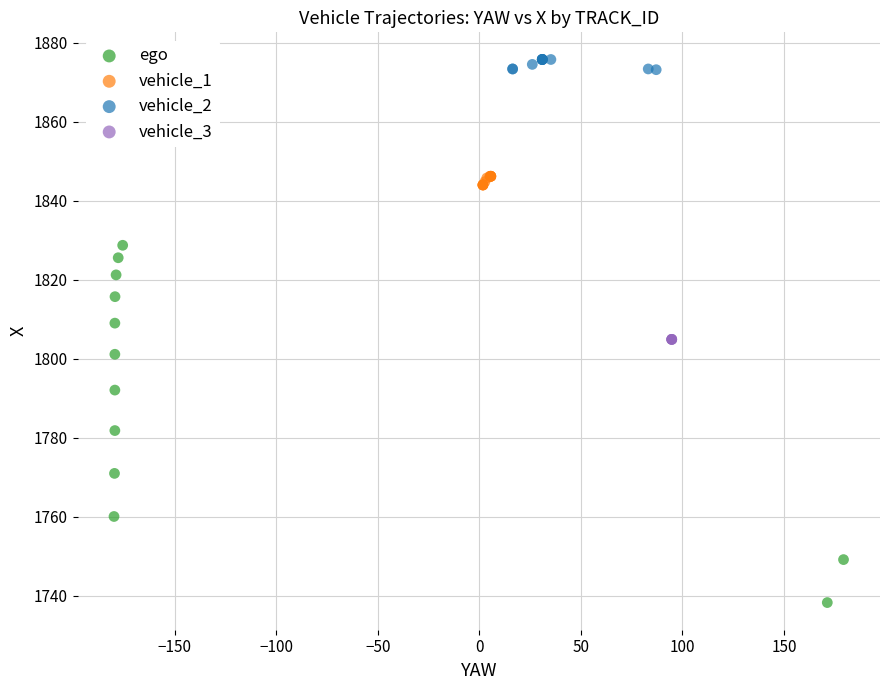

Which series contains the highest Y value?

vehicle_2